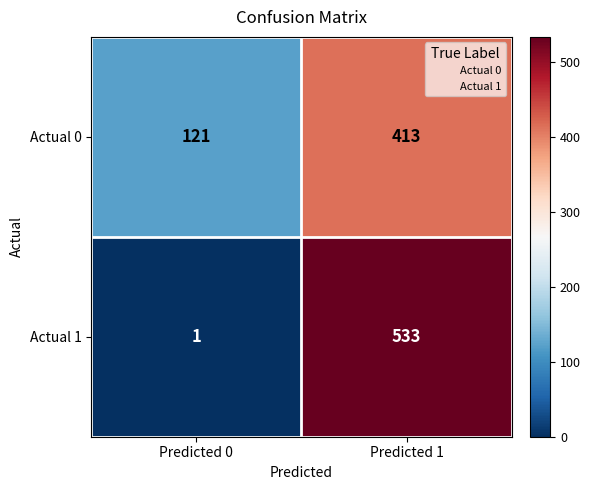

True or false: Actual 1 has a value of 533 at Predicted 1.

True